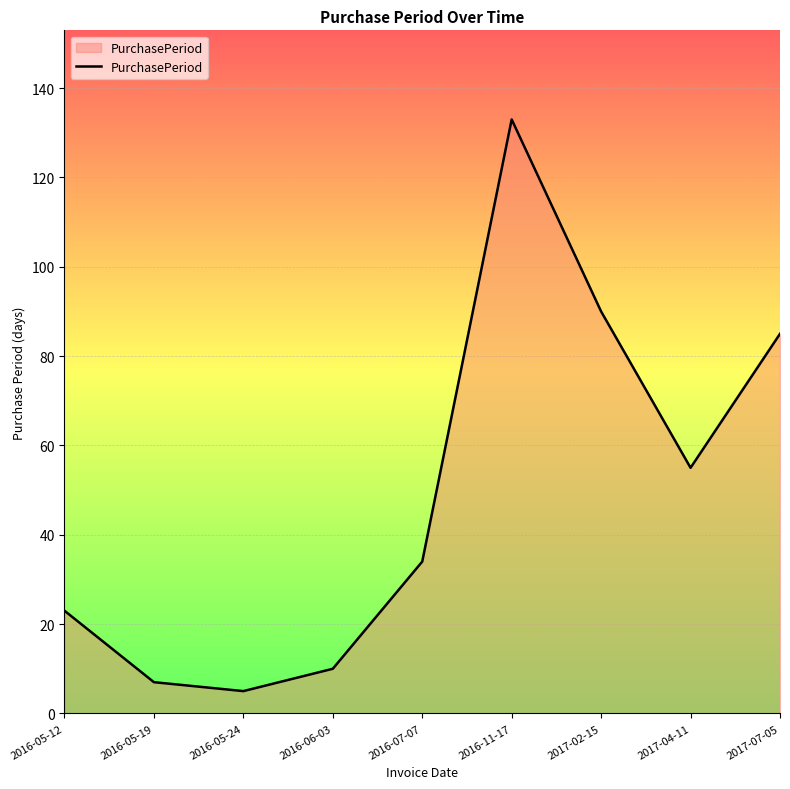

What is the average value?

49